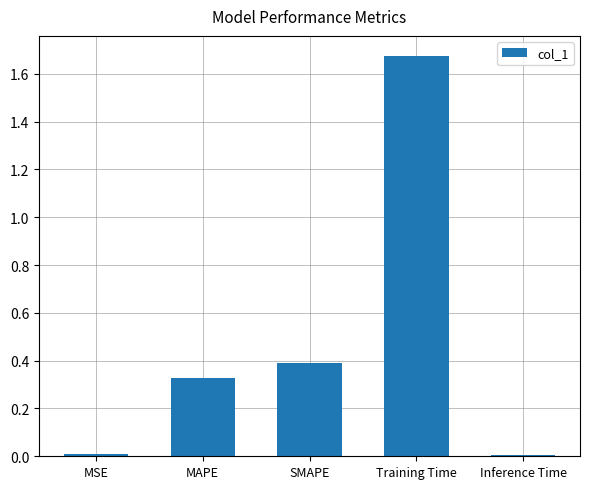

At which category does the chart reach its peak across all series?

Training Time